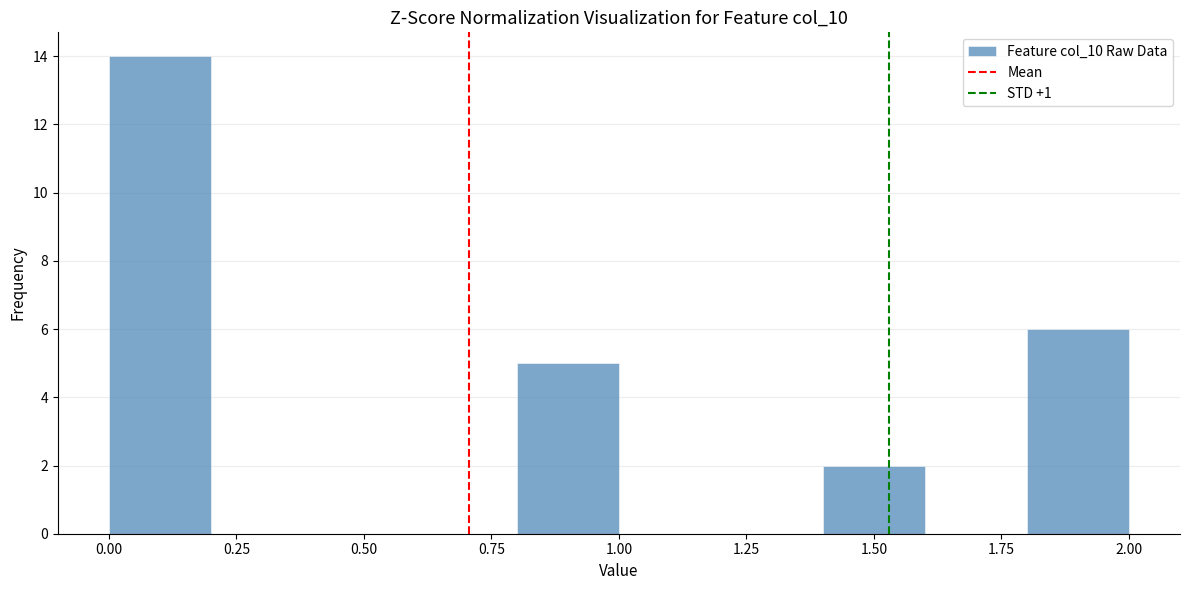

Which range on the x-axis has the tallest bar?

0.0 to 0.2